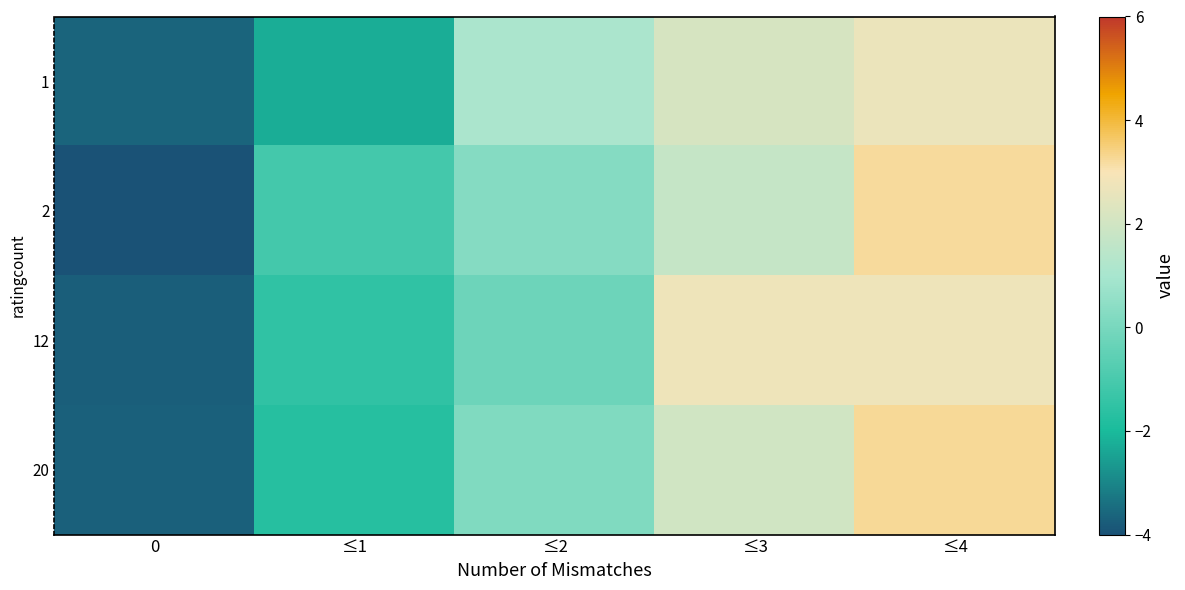

At how many categories does at least one series exceed 3?

1